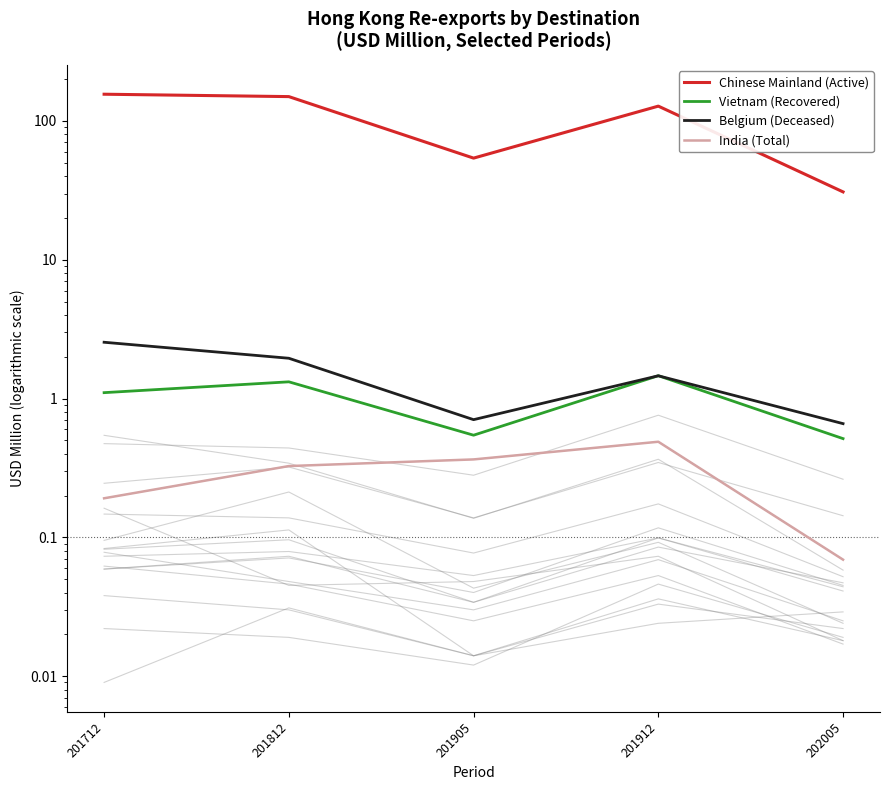

What is the difference between the Chinese Mainland (Active) values at 201912 and 201812?

21.9